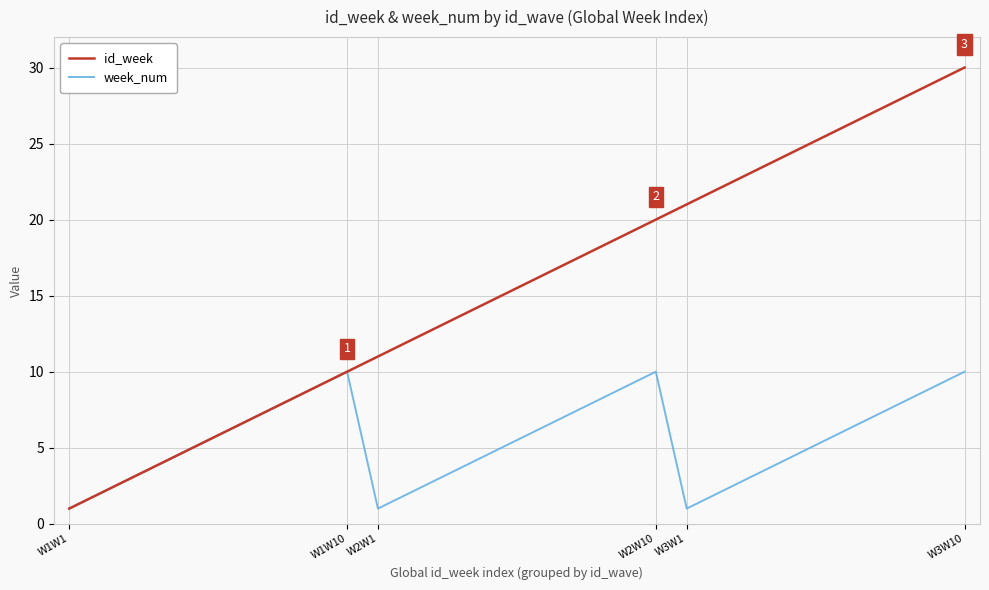

Which series has the largest total across all categories?

id_week